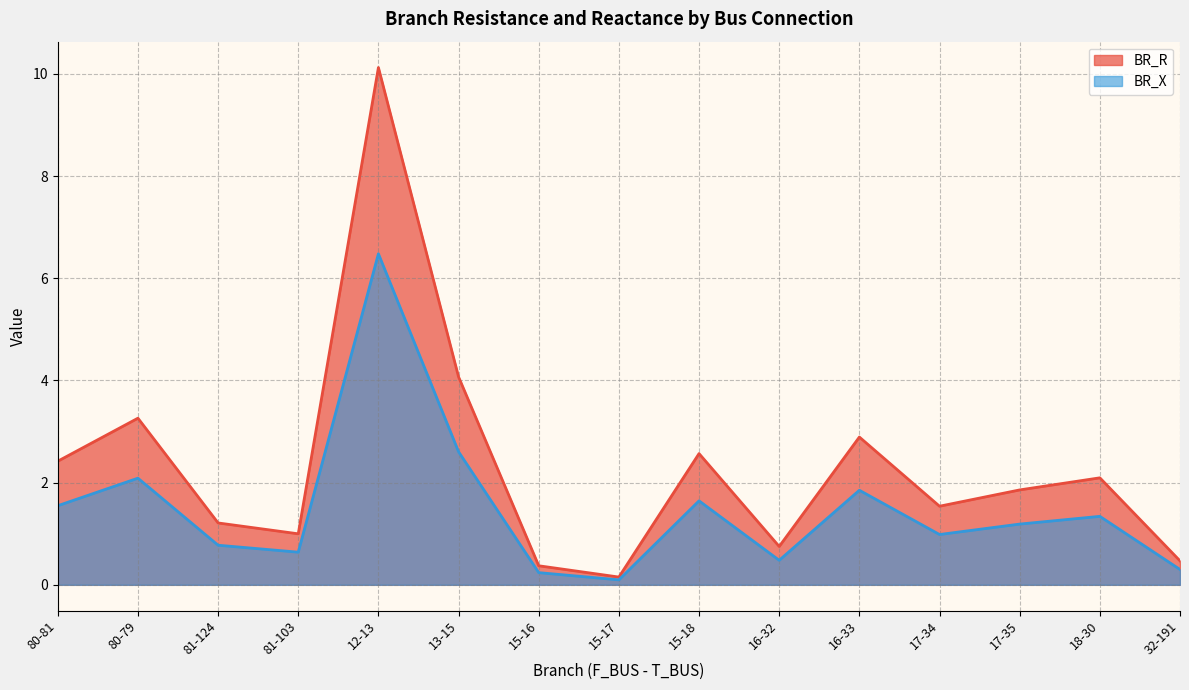

How many lines are shown in the chart?

2